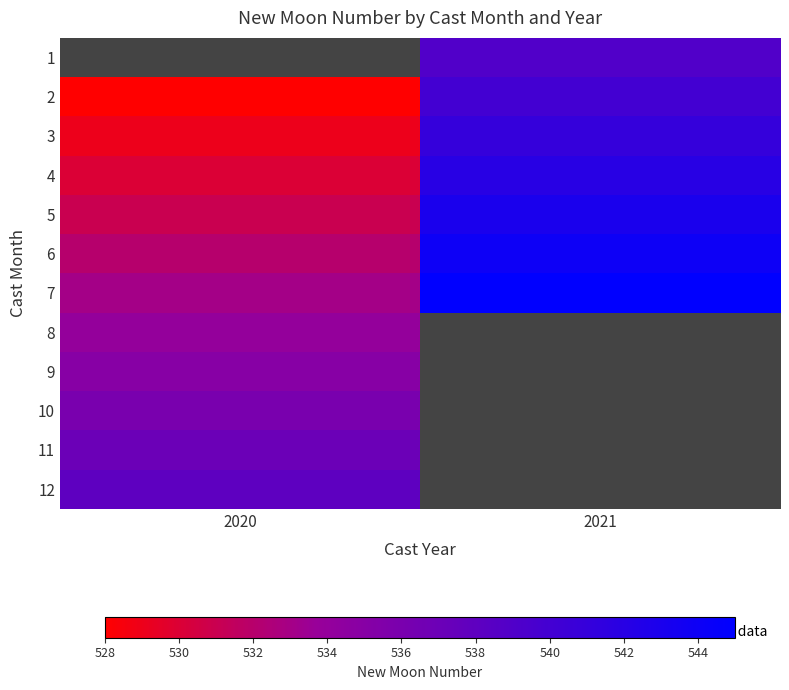

What is the highest value of the 9 series?

535.0